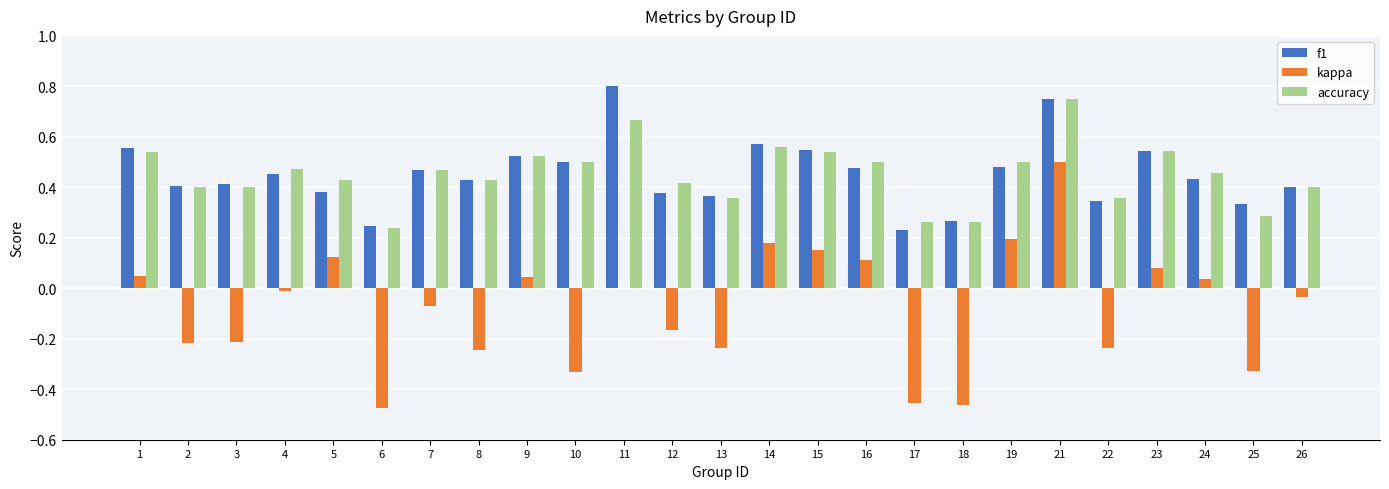

What is the sum of all accuracy values?

11.3